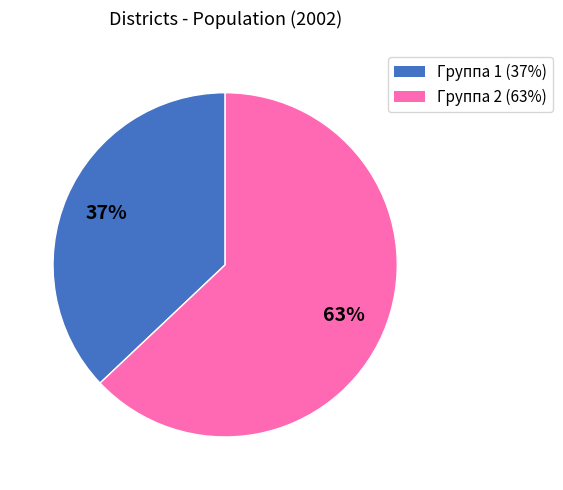

To the nearest percent, what is the difference between the largest and smallest slice percentages?

26%